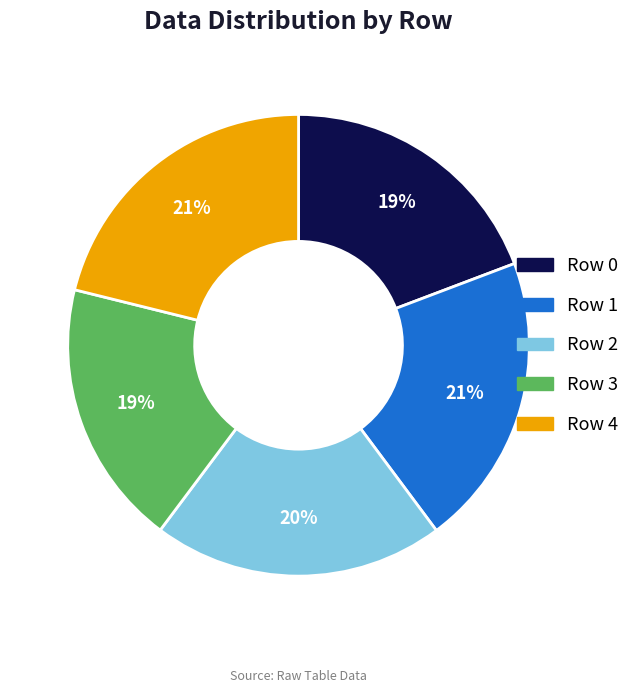

Does any single category account for the majority?

No